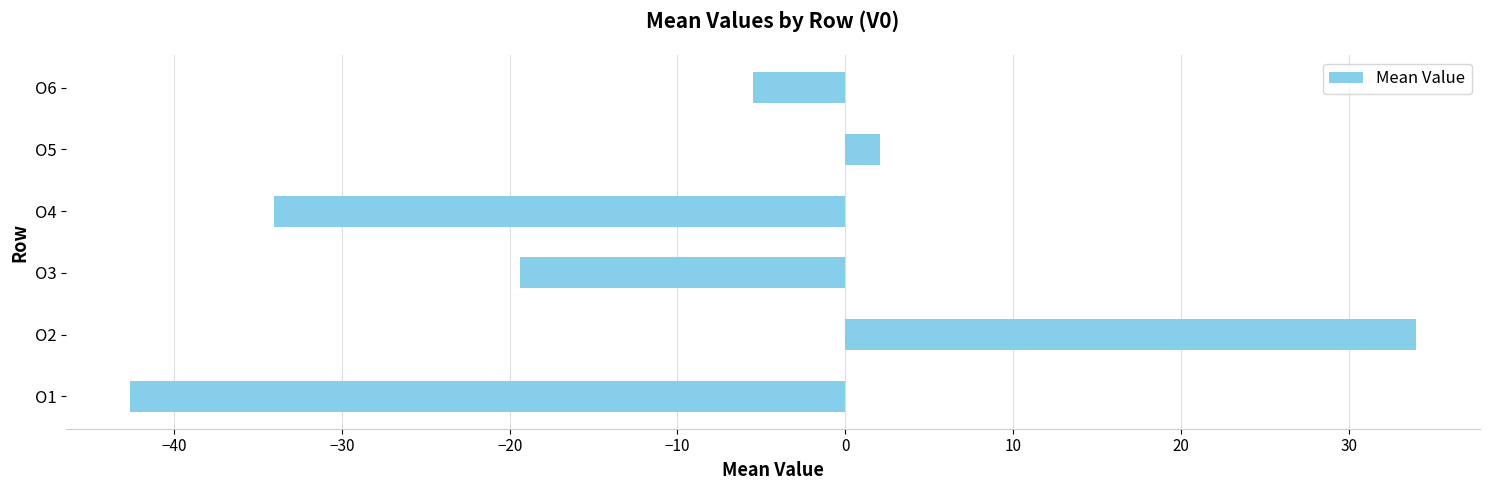

How many categories are shown in the chart?

6